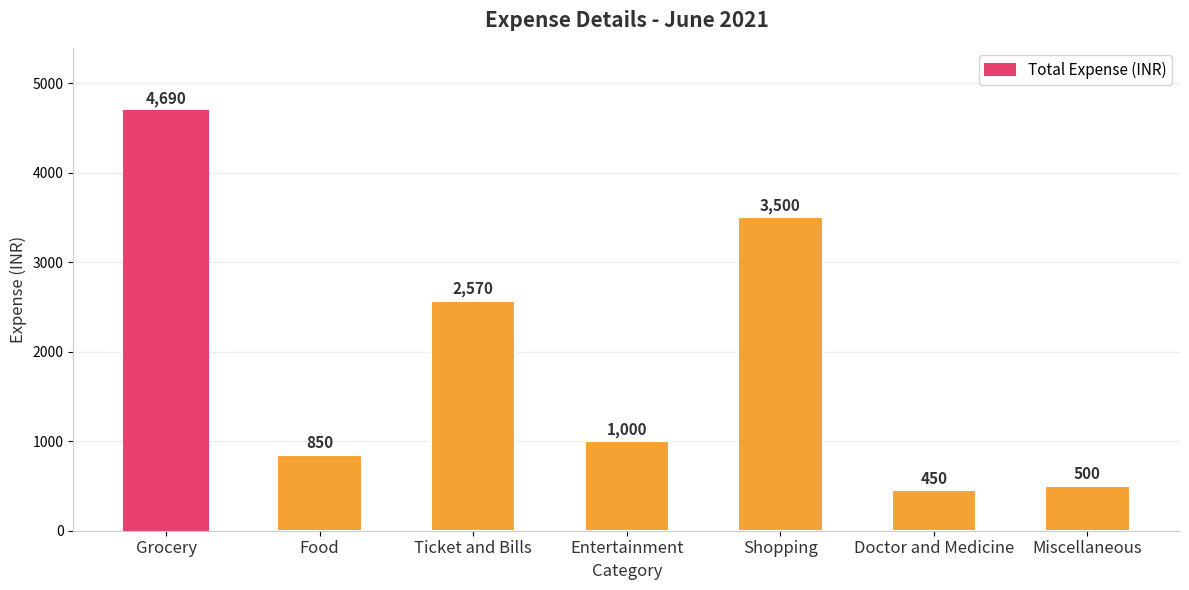

At which label does the data first exceed 1000?

Grocery